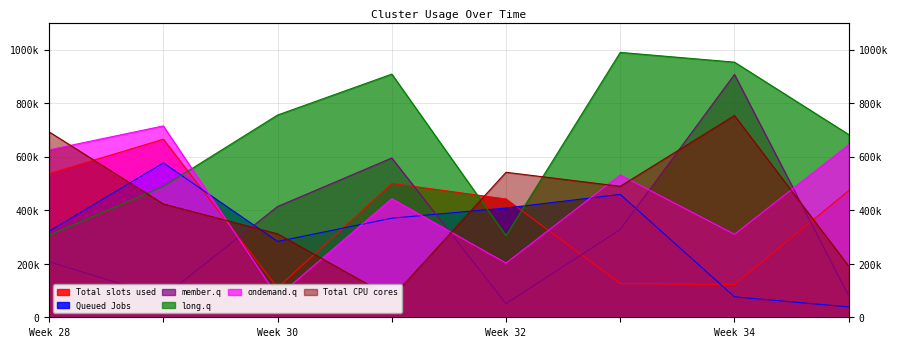

How many distinct data groups are displayed?

6